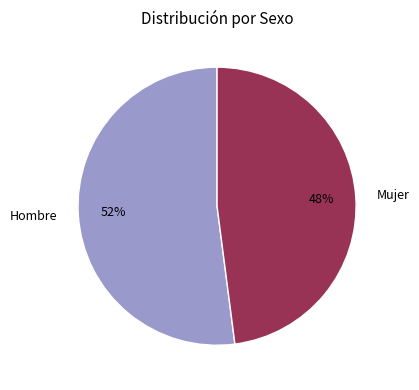

How many slices are in this pie chart?

2